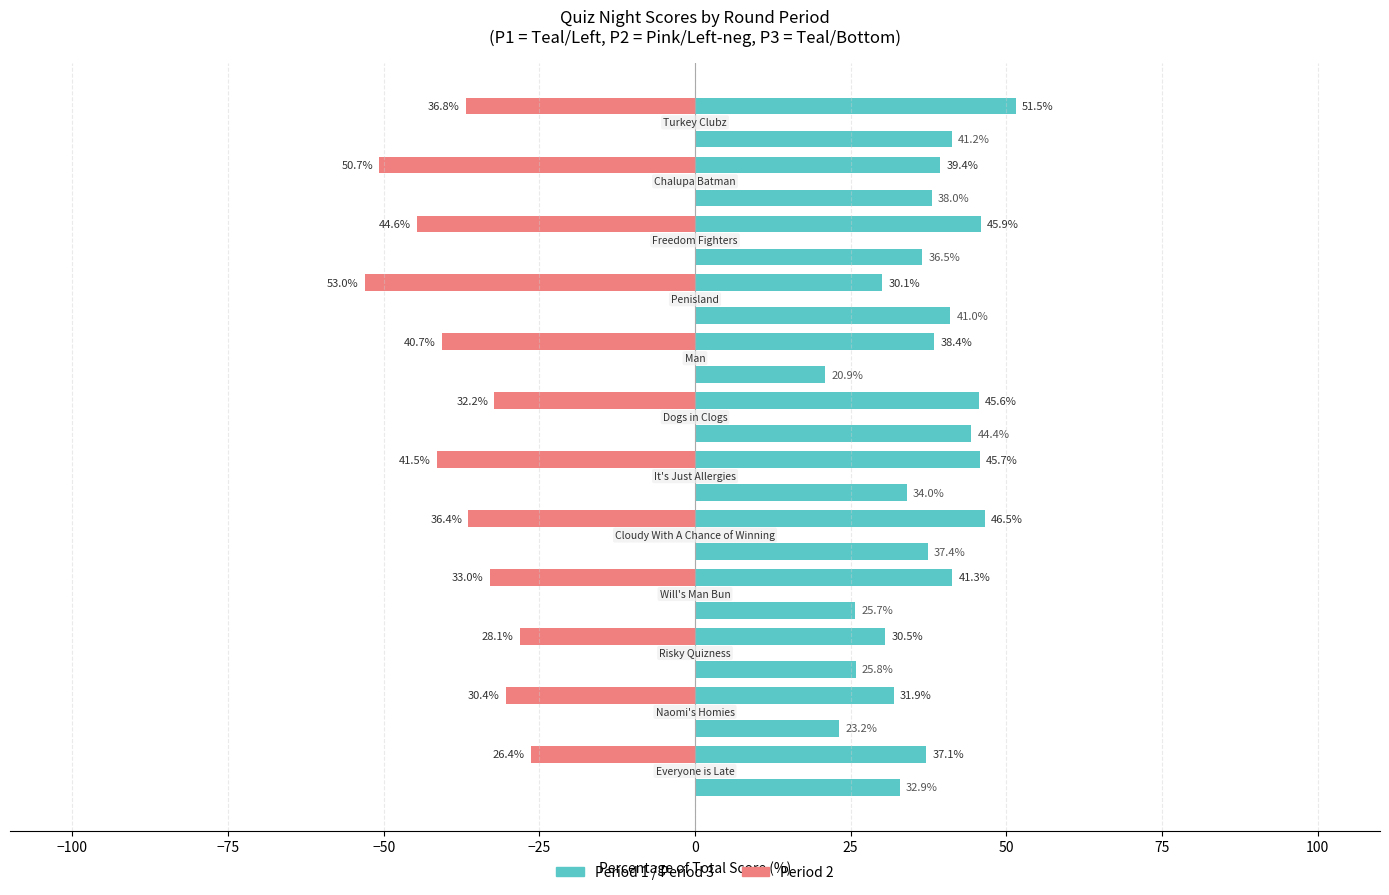

How many data points does each series have?

12